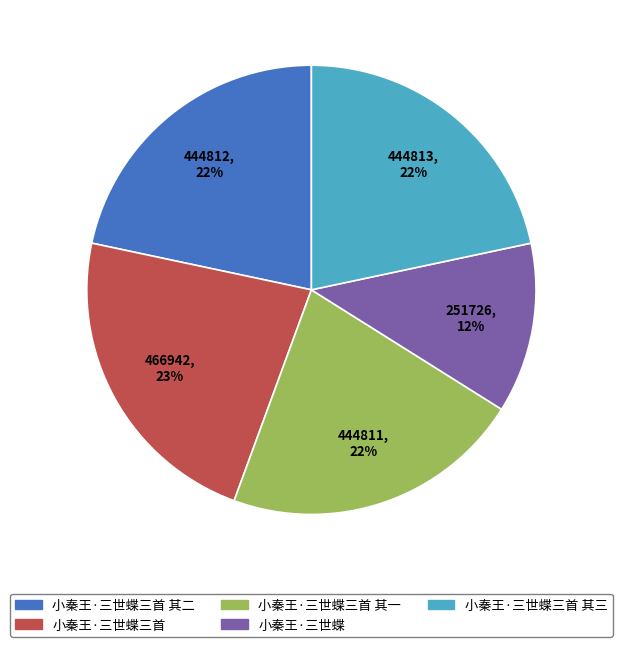

To the nearest percent, what portion does 小秦王·三世蝶 represent?

12%